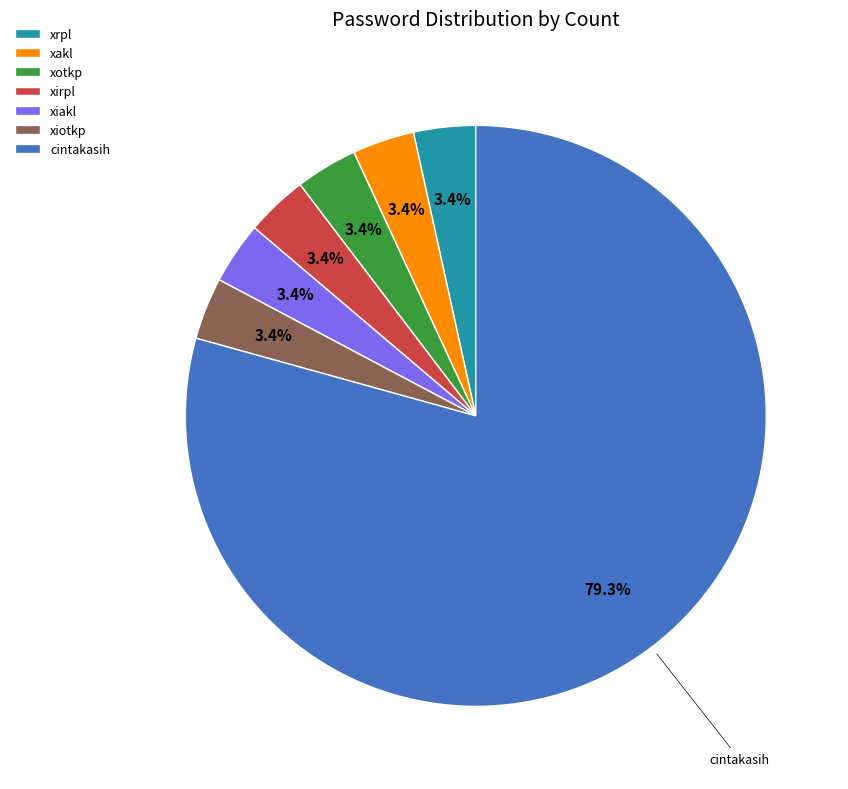

The xrpl slice represents 23% of the pie. True or false?

False